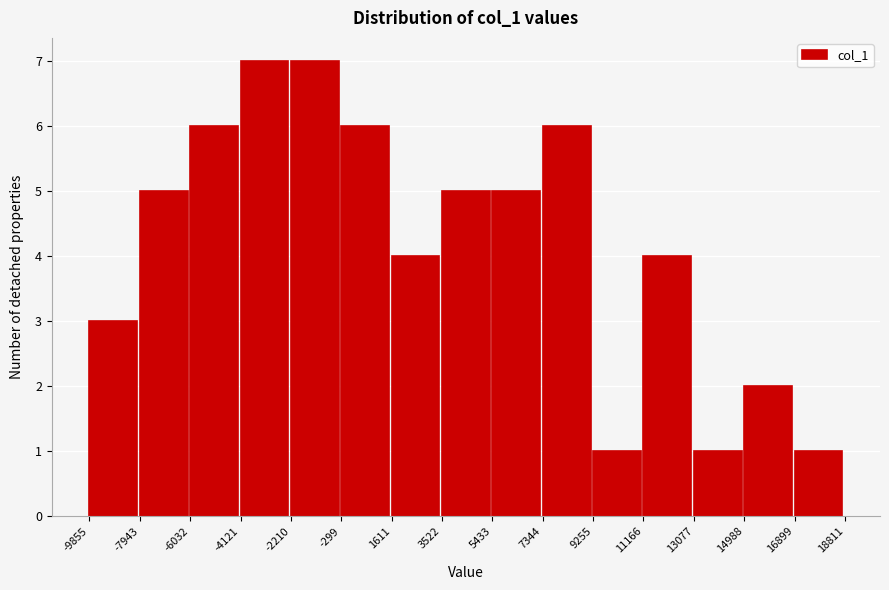

Reading left to right, transcribe this chart: for each bar, give the range it covers on the x-axis and its height. The values are not printed on the chart, so give them approximately, as read against the axis.

-9855 to -7943: 3
-7943 to -6032: 5
-6032 to -4121: 6
-4121 to -2210: 7
-2210 to -299: 7
-299 to 1611: 6
1611 to 3522: 4
3522 to 5433: 5
5433 to 7344: 5
7344 to 9255: 6
9255 to 11166: 1
11166 to 13077: 4
13077 to 14988: 1
14988 to 16899: 2
16899 to 18811: 1